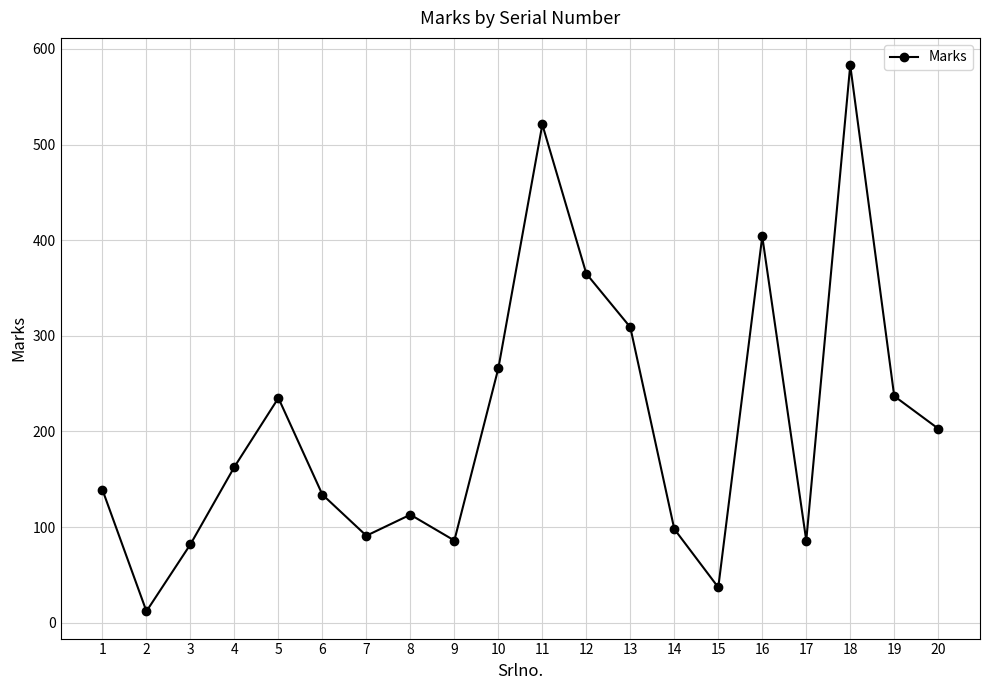

What is the difference between the maximum and minimum values?

571